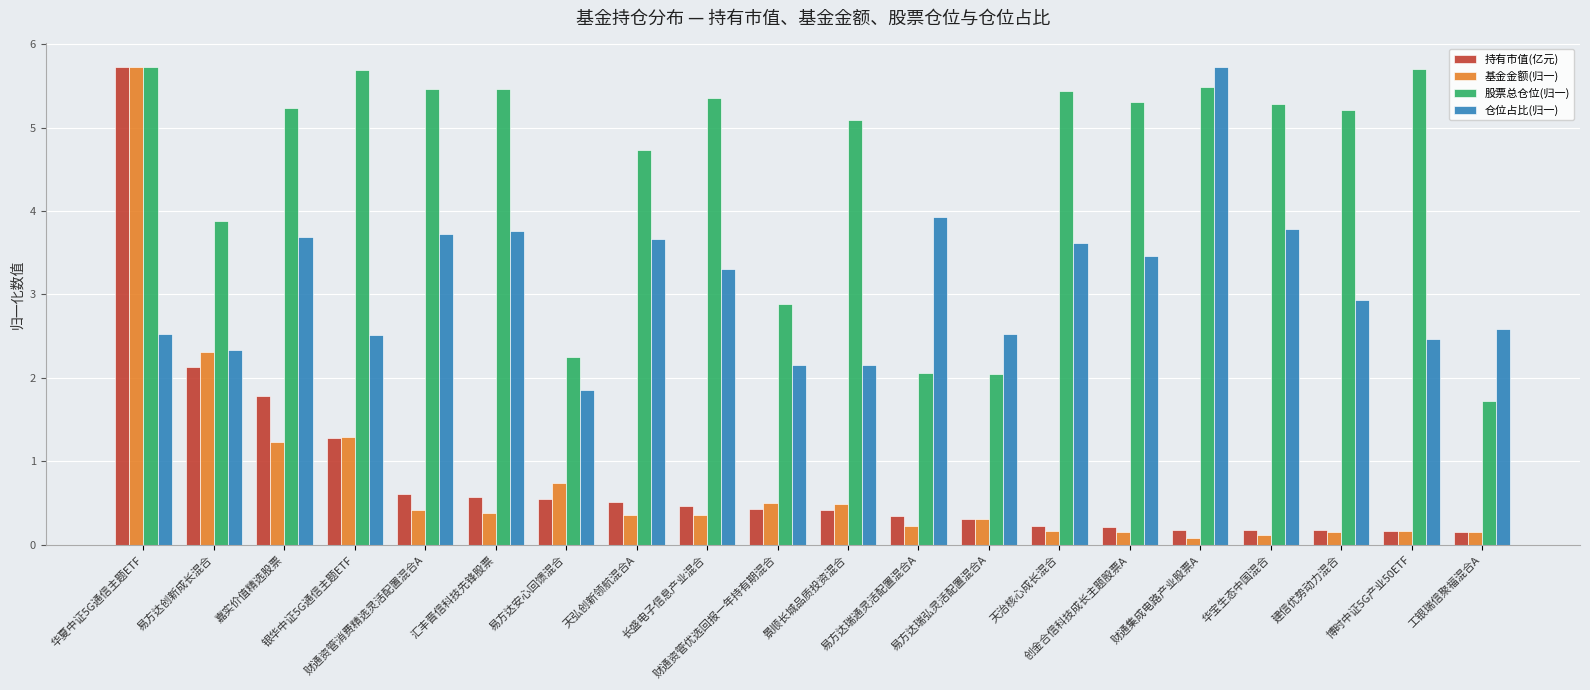

What is the difference between the highest and lowest values at 创金合信科技成长主题股票A?

5.2